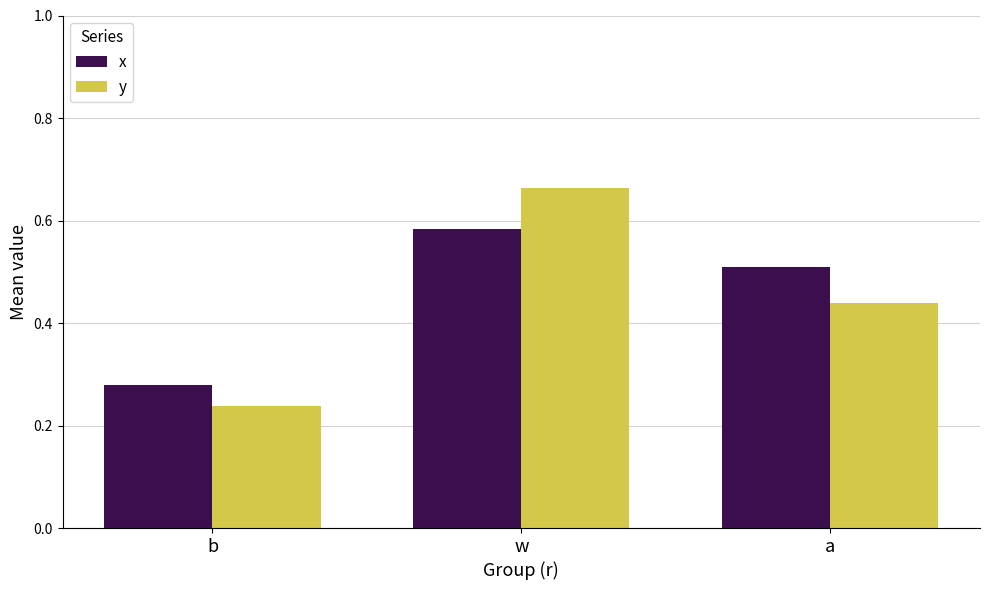

How many y values are between 0 and 1?

3